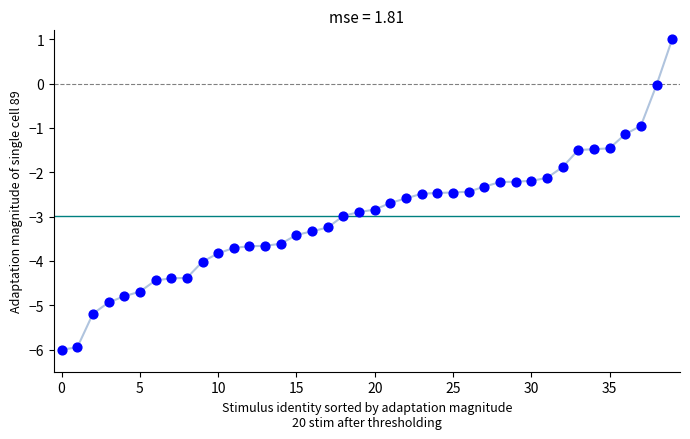

What is the range of Y values (max minus min)?

7.0